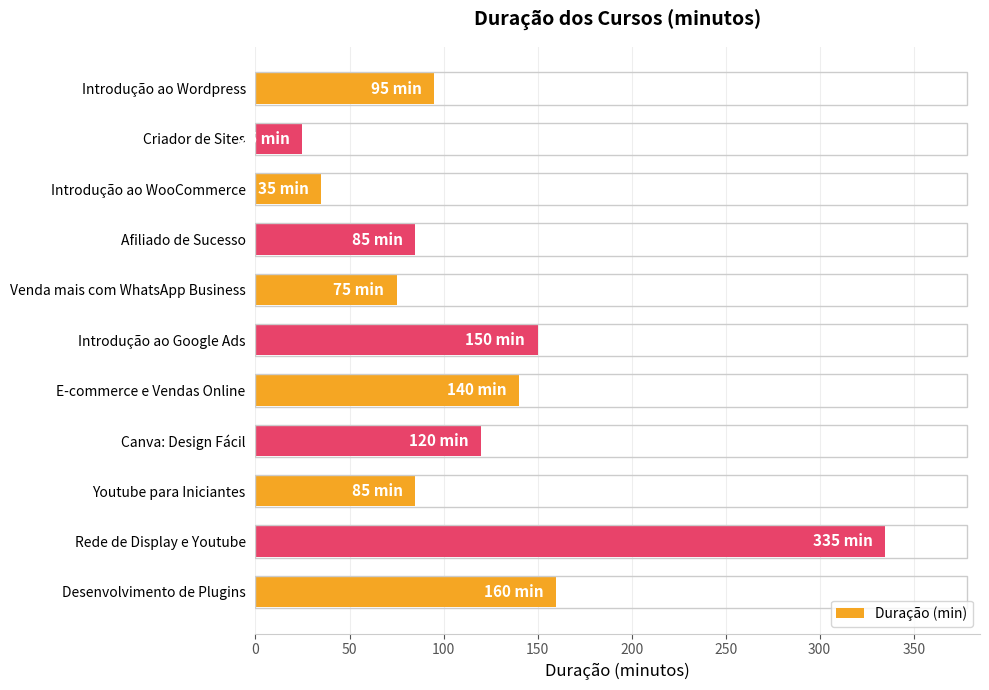

Reading bottom to top, transcribe all the data shown in this chart.

Desenvolvimento de Plugins=160	Rede de Display e Youtube=335	Youtube para Iniciantes=85	Canva: Design Fácil=120	E-commerce e Vendas Online=140	Introdução ao Google Ads=150	Venda mais com WhatsApp Business=75	Afiliado de Sucesso=85	Introdução ao WooCommerce=35	Criador de Sites=25	Introdução ao Wordpress=95